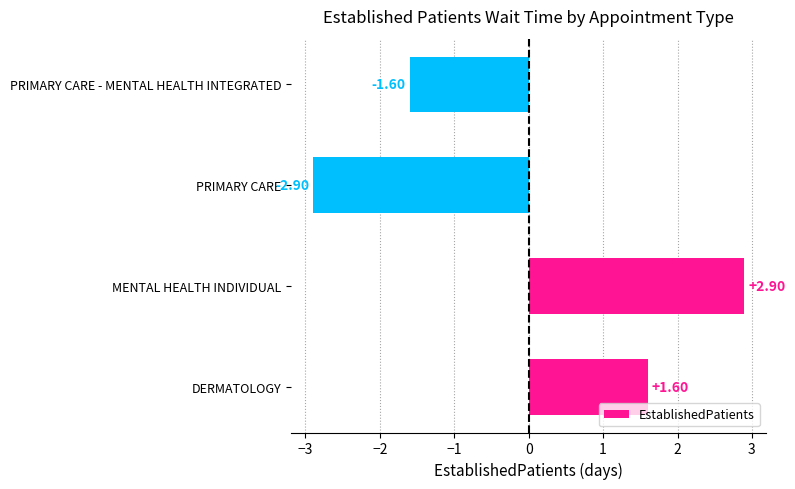

What is the difference between the maximum and minimum values?

5.8